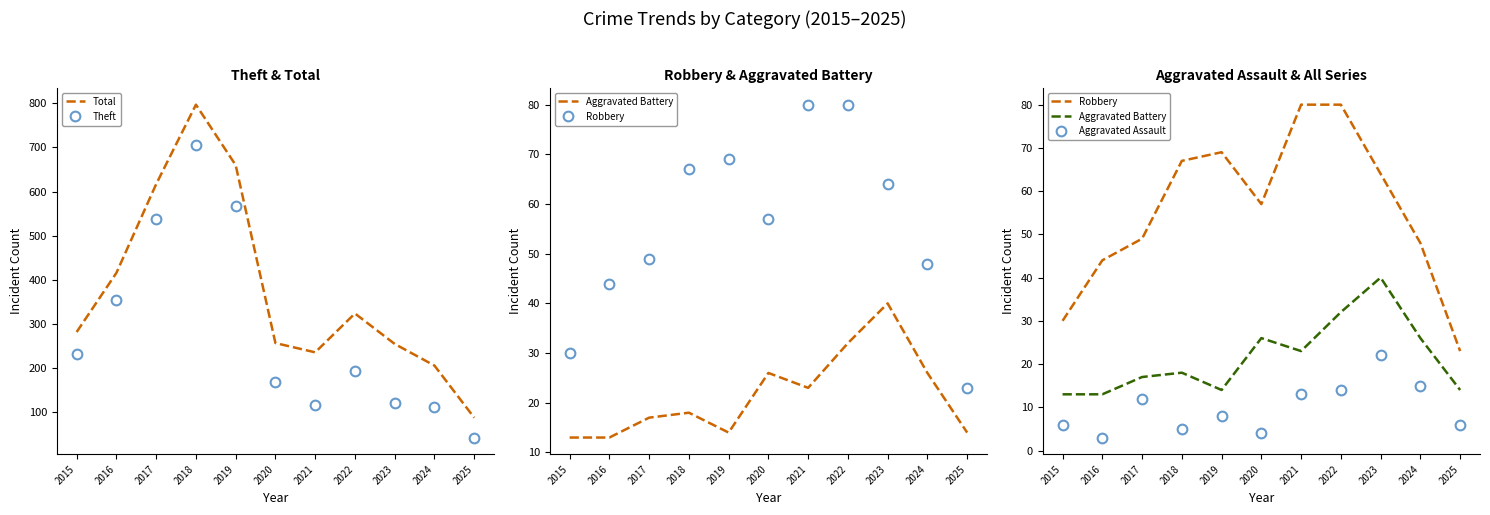

True or false: Total and Aggravated Battery intersect in this chart.

False